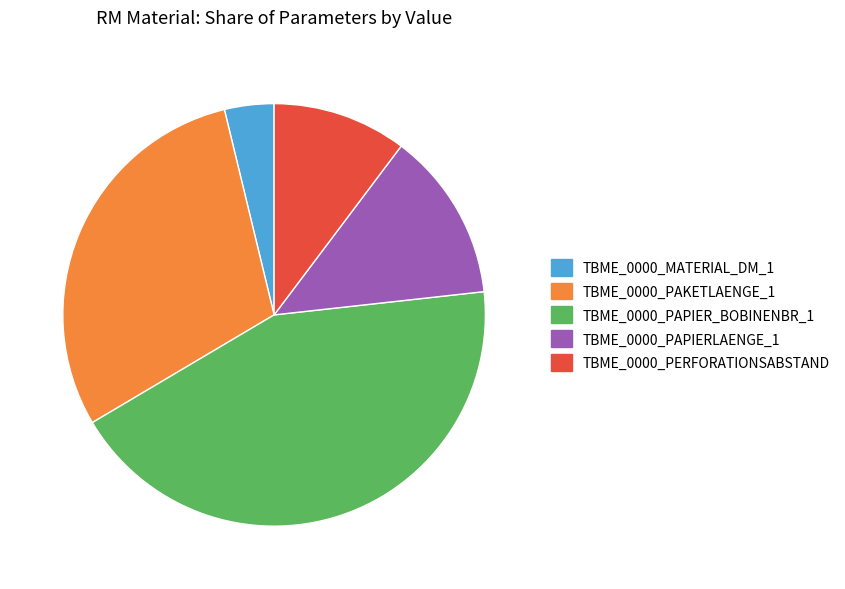

Count the number of slices in the pie.

5